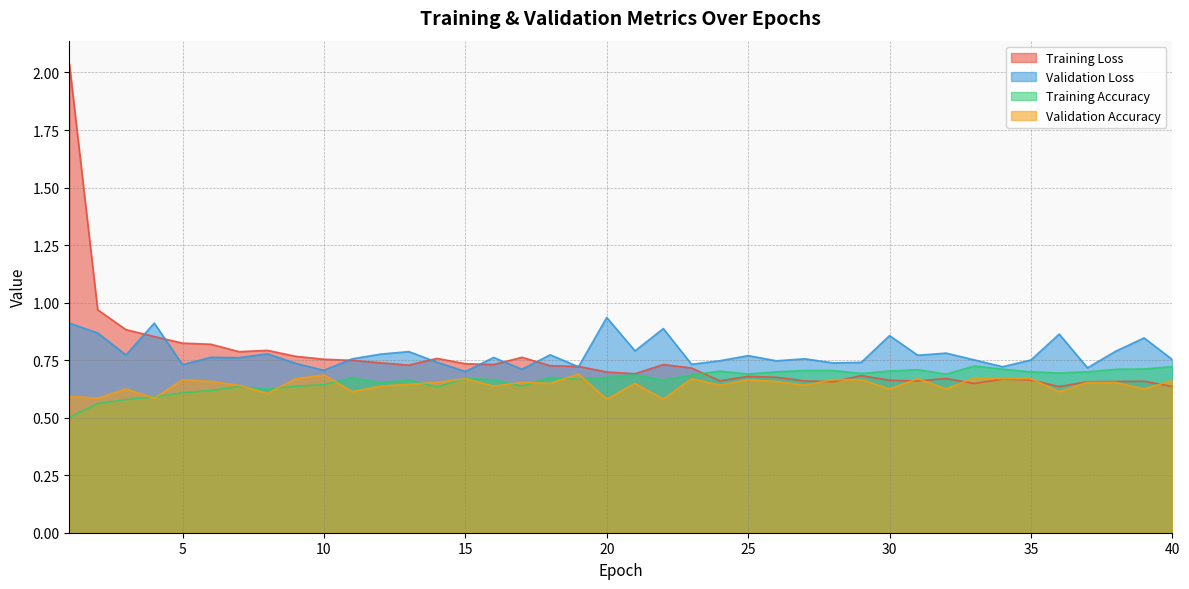

Reading left to right, extract all data points from this chart.

Training Loss: 1=2.0	2=1.0	3=0.9	4=0.9	5=0.8	6=0.8	7=0.8	8=0.8	9=0.8	10=0.8	11=0.7	12=0.7	13=0.7	14=0.8	15=0.7	16=0.7	17=0.8	18=0.7	19=0.7	20=0.7	21=0.7	22=0.7	23=0.7	24=0.7	25=0.7	26=0.7	27=0.7	28=0.7	29=0.7	30=0.7	31=0.7	32=0.7	33=0.6	34=0.7	35=0.7	36=0.6	37=0.7	38=0.7	39=0.7	40=0.6
Validation Loss: 1=0.9	2=0.9	3=0.8	4=0.9	5=0.7	6=0.8	7=0.8	8=0.8	9=0.7	10=0.7	11=0.8	12=0.8	13=0.8	14=0.7	15=0.7	16=0.8	17=0.7	18=0.8	19=0.7	20=0.9	21=0.8	22=0.9	23=0.7	24=0.7	25=0.8	26=0.7	27=0.8	28=0.7	29=0.7	30=0.9	31=0.8	32=0.8	33=0.8	34=0.7	35=0.8	36=0.9	37=0.7	38=0.8	39=0.8	40=0.8
Training Accuracy: 1=0.5	2=0.6	3=0.6	4=0.6	5=0.6	6=0.6	7=0.6	8=0.6	9=0.6	10=0.6	11=0.7	12=0.7	13=0.7	14=0.6	15=0.7	16=0.7	17=0.6	18=0.7	19=0.7	20=0.7	21=0.7	22=0.7	23=0.7	24=0.7	25=0.7	26=0.7	27=0.7	28=0.7	29=0.7	30=0.7	31=0.7	32=0.7	33=0.7	34=0.7	35=0.7	36=0.7	37=0.7	38=0.7	39=0.7	40=0.7
Validation Accuracy: 1=0.6	2=0.6	3=0.6	4=0.6	5=0.7	6=0.7	7=0.6	8=0.6	9=0.7	10=0.7	11=0.6	12=0.6	13=0.6	14=0.7	15=0.7	16=0.6	17=0.7	18=0.6	19=0.7	20=0.6	21=0.6	22=0.6	23=0.7	24=0.6	25=0.7	26=0.7	27=0.6	28=0.7	29=0.7	30=0.6	31=0.7	32=0.6	33=0.7	34=0.7	35=0.7	36=0.6	37=0.7	38=0.7	39=0.6	40=0.7